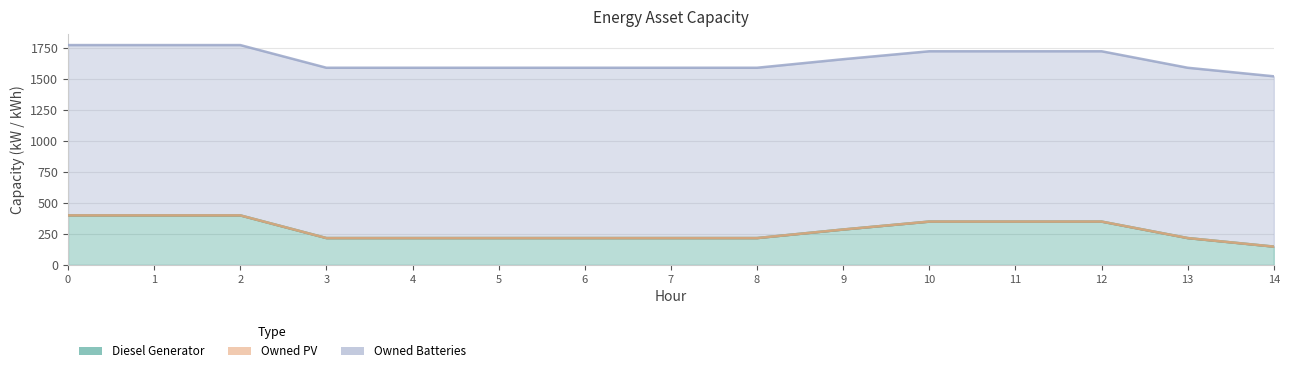

What is the difference between the highest and lowest values at 14?

1374